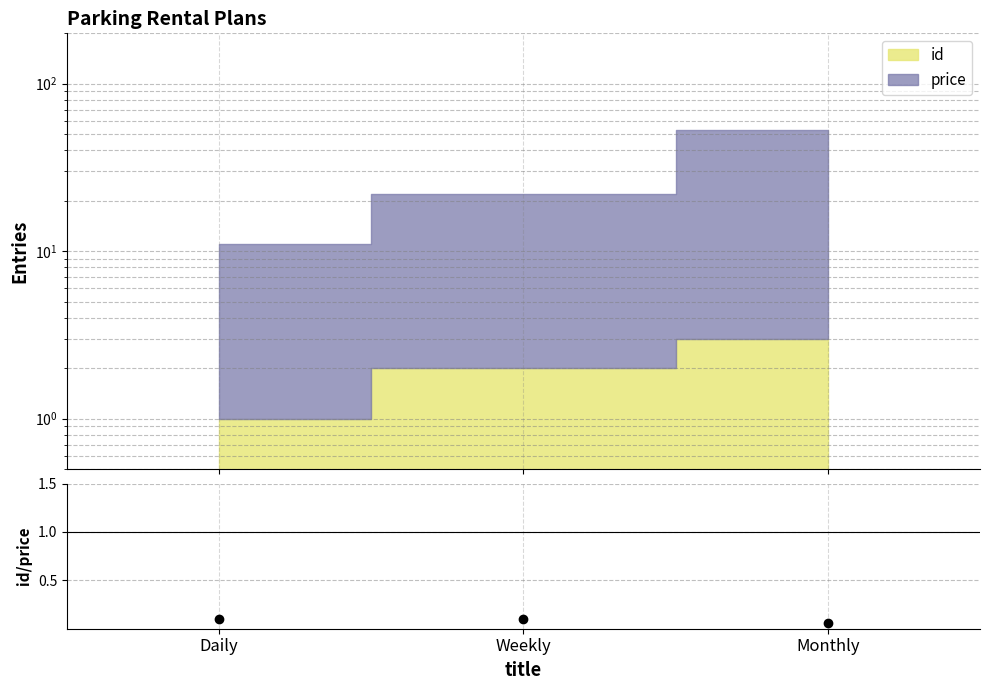

Does the chart have visible grid lines?

Yes